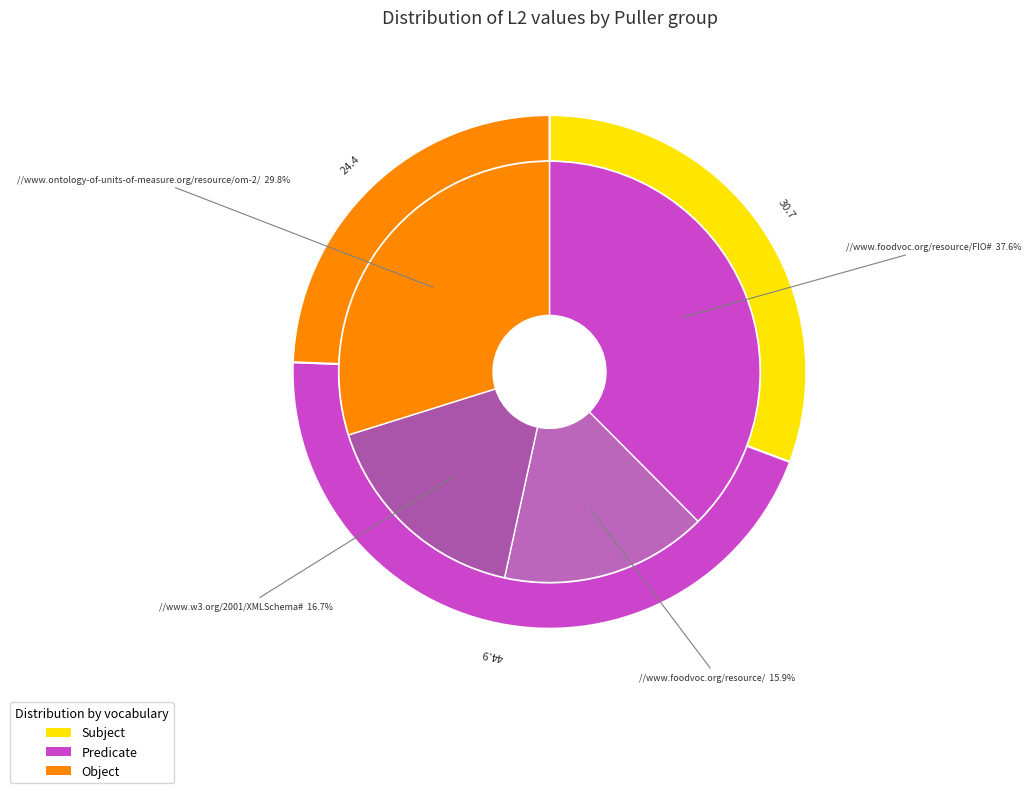

True or false: 714.29 accounts for 1% of the total.

False